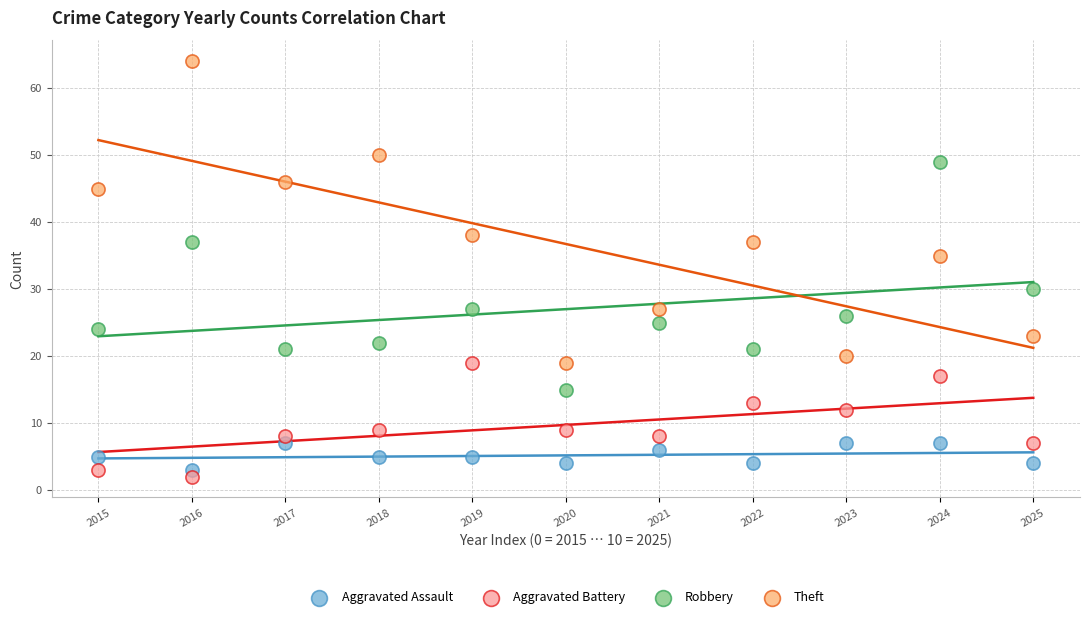

Which series has the largest Y range (max minus min)?

Theft